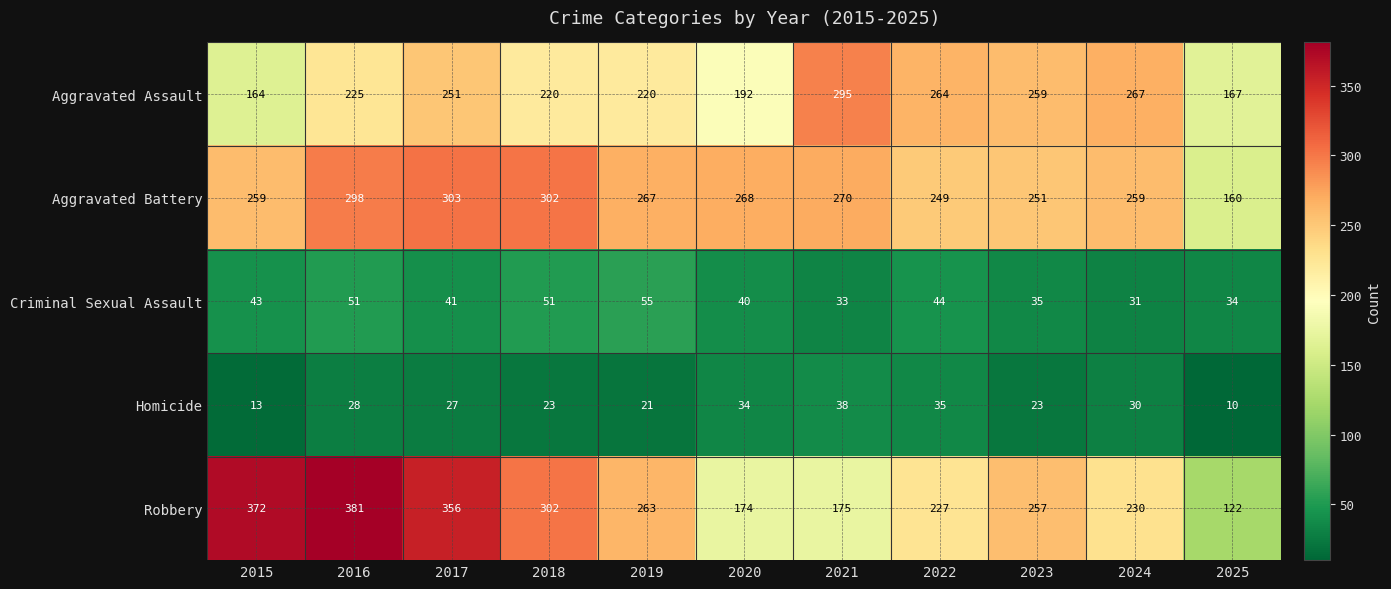

What is the difference between the maximum and minimum values in the Aggravated Battery series?

143